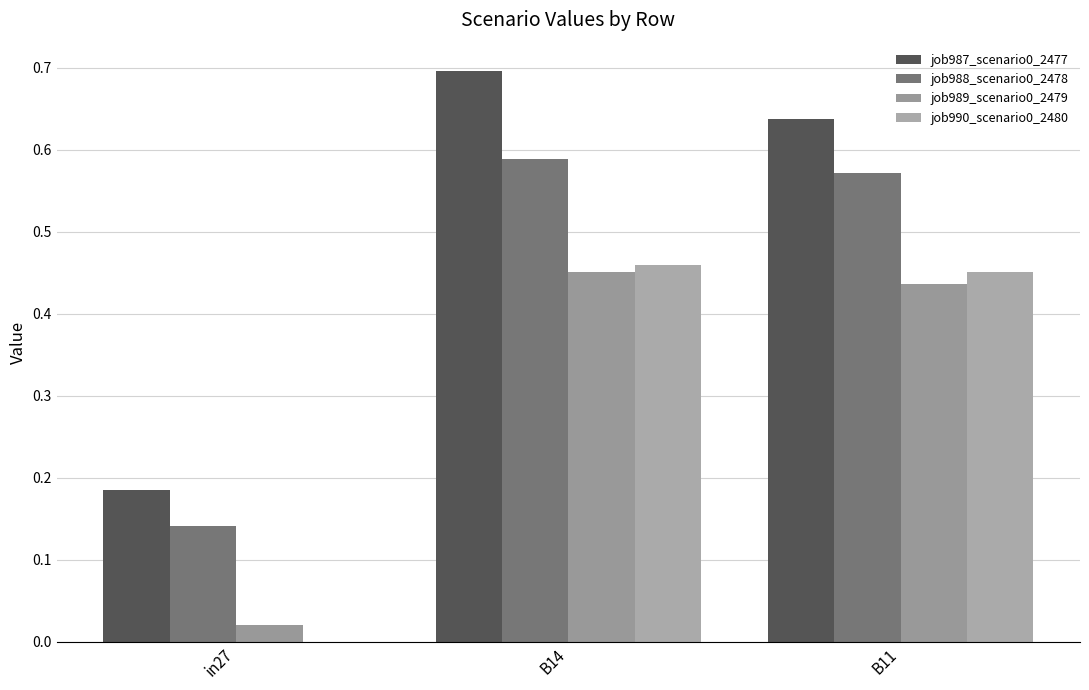

What is the sum of all job990_scenario0_2480 values?

0.9